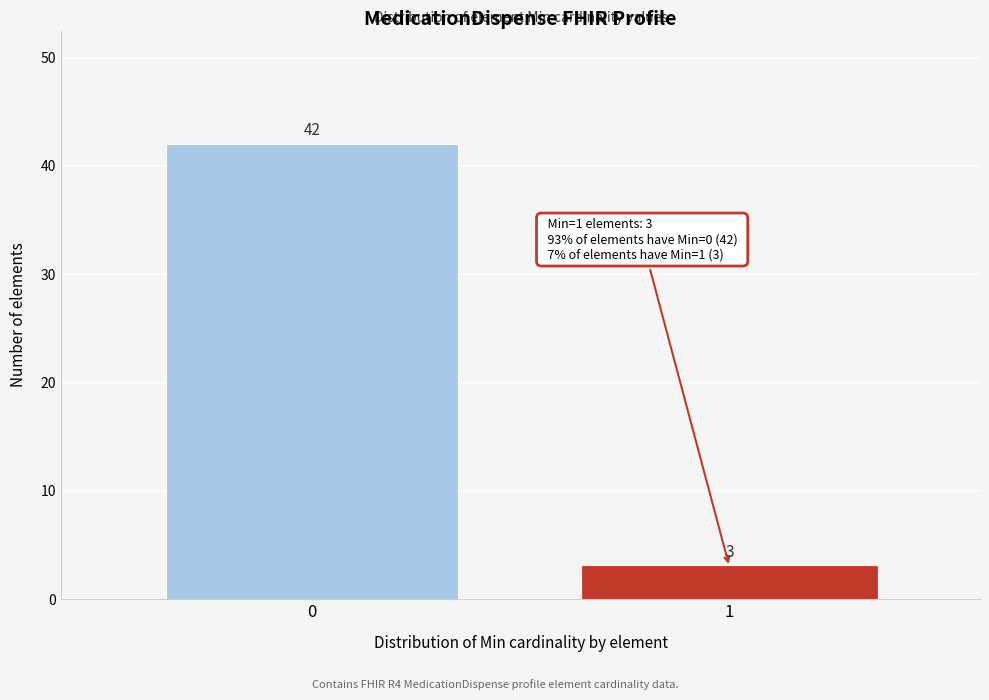

Reading left to right, what are all the values shown in this chart?

42	3